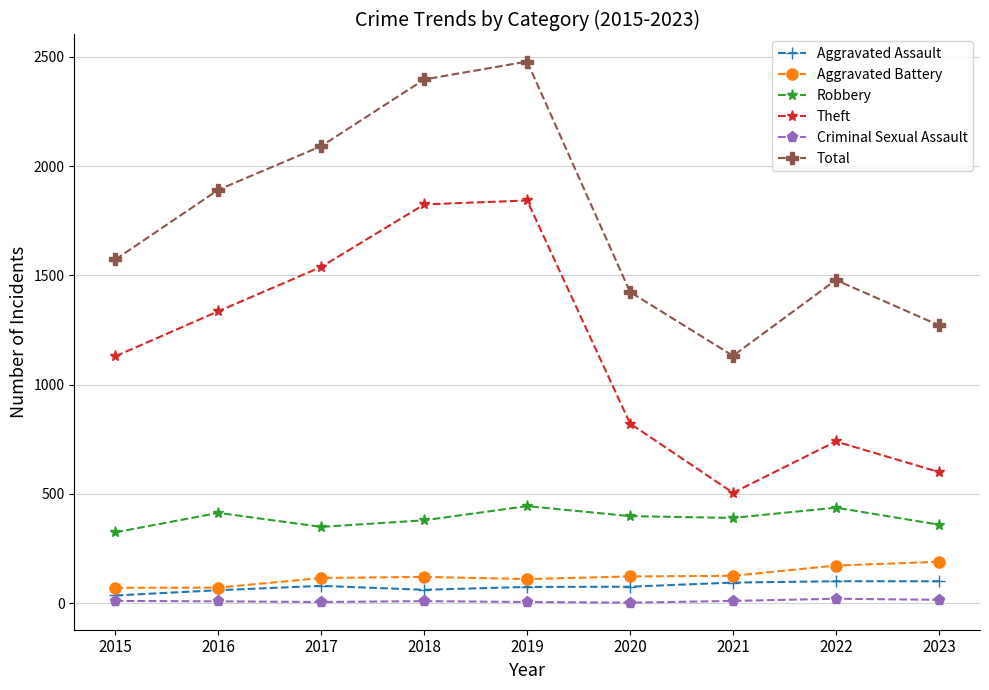

True or false: Theft has more than 1 interior local peaks.

True